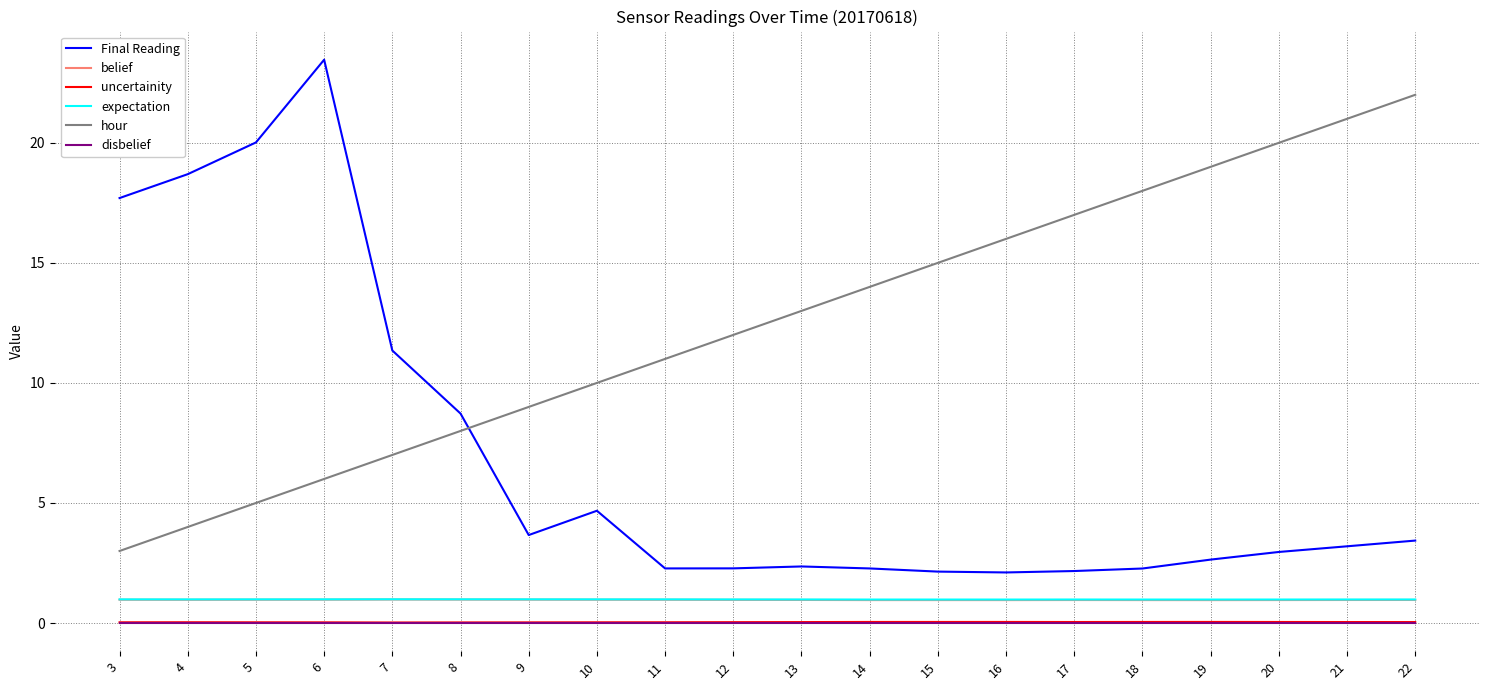

True or false: uncertainity and belief intersect in this chart.

False